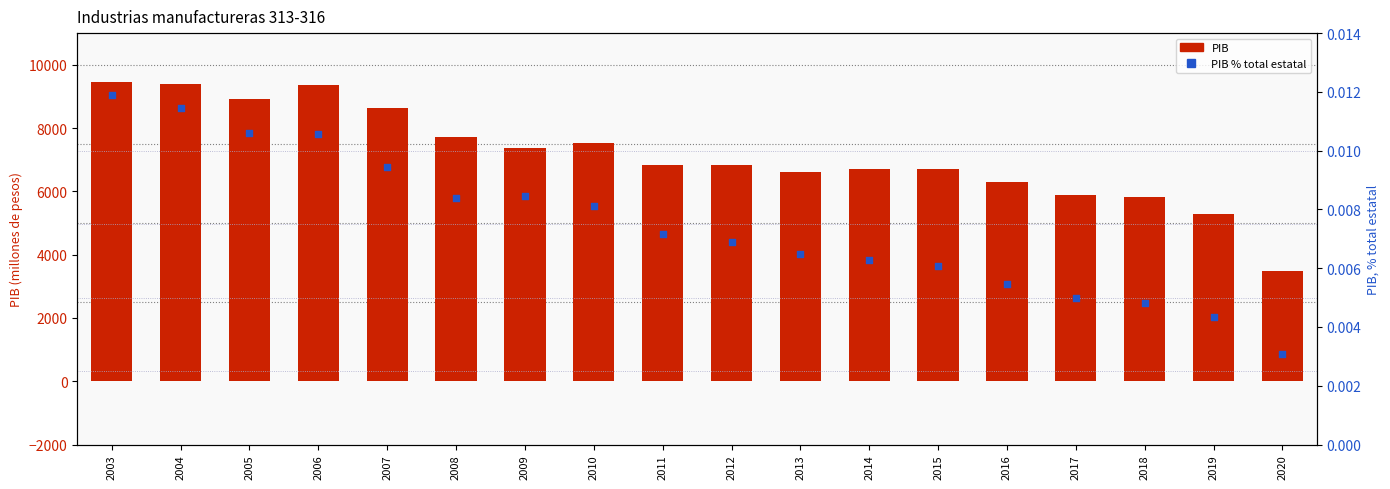

Is the value of PIB % total estatal at 2012 greater than the value of PIB at 2012?

No